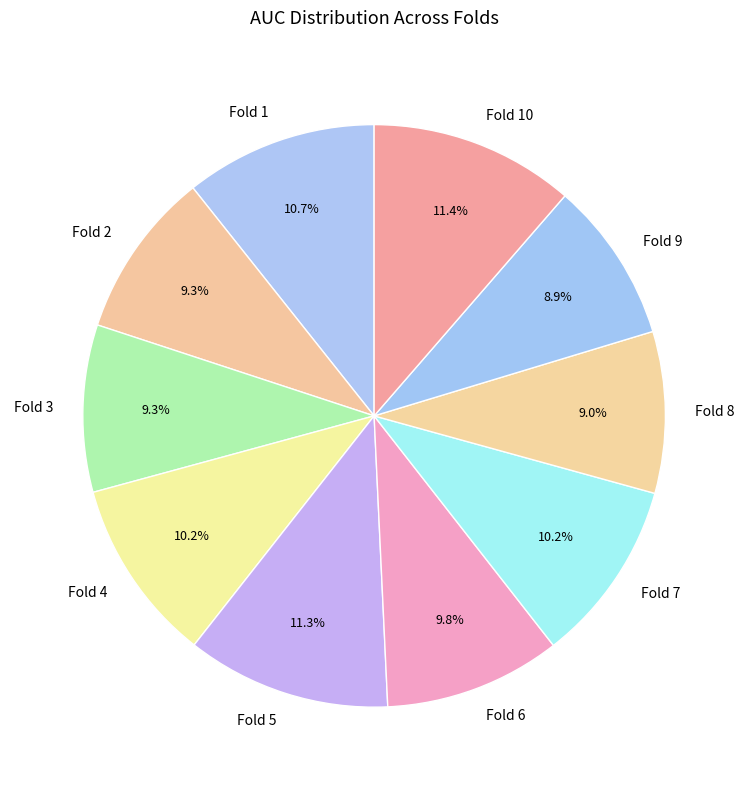

Combined, do Fold 6 and Fold 5 account for over 50%?

No